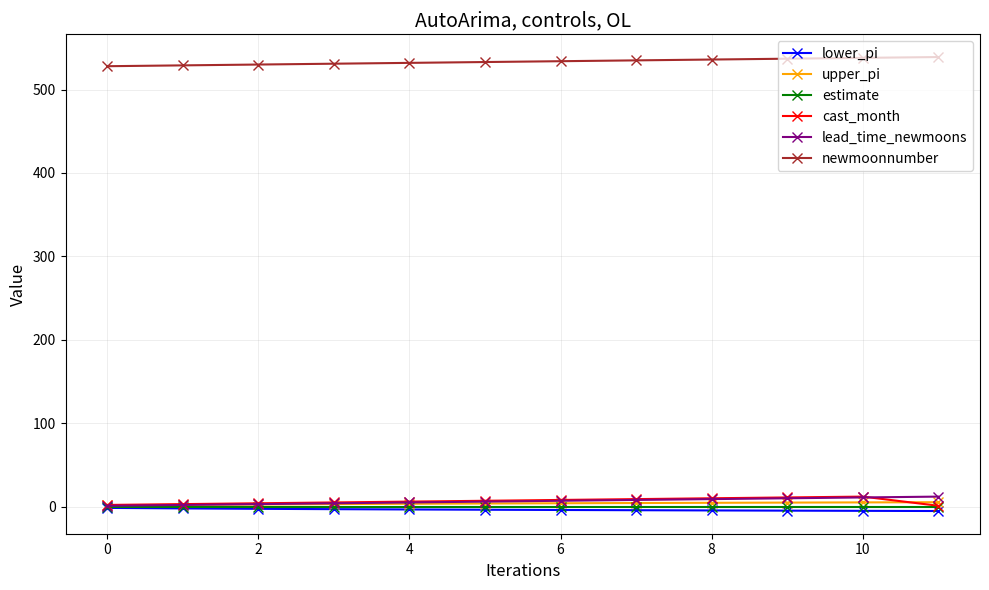

What is the difference between the maximum and minimum values in the lower_pi series?

3.8